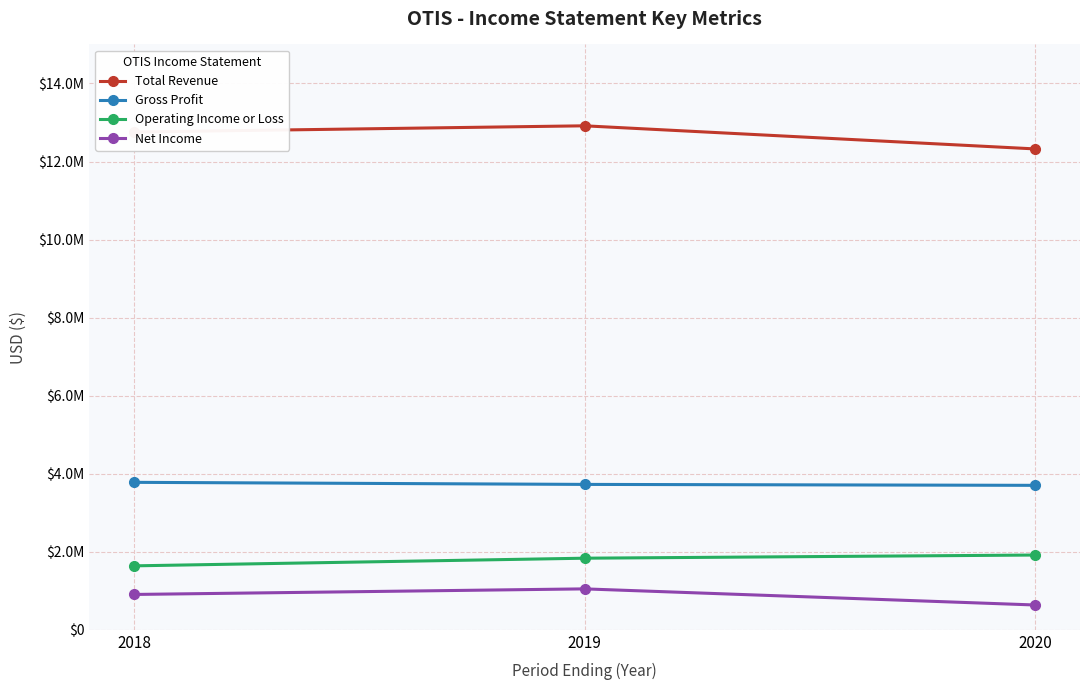

Does the chart have visible grid lines?

Yes